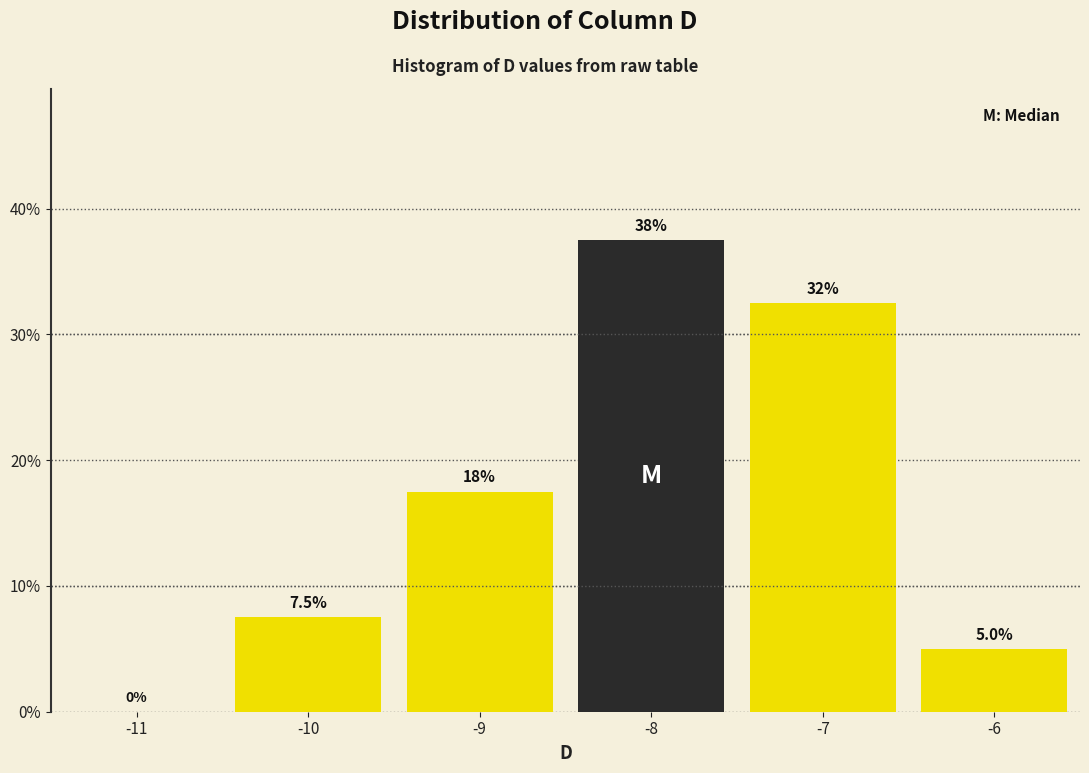

Which range on the x-axis has the tallest bar?

-8.5 to -7.5